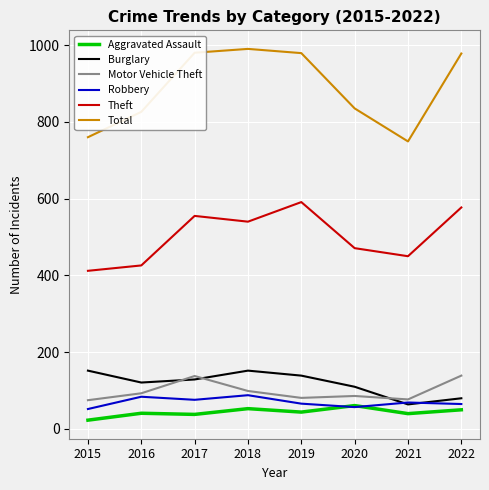

Where does the Burglary series first go above 129?

2015